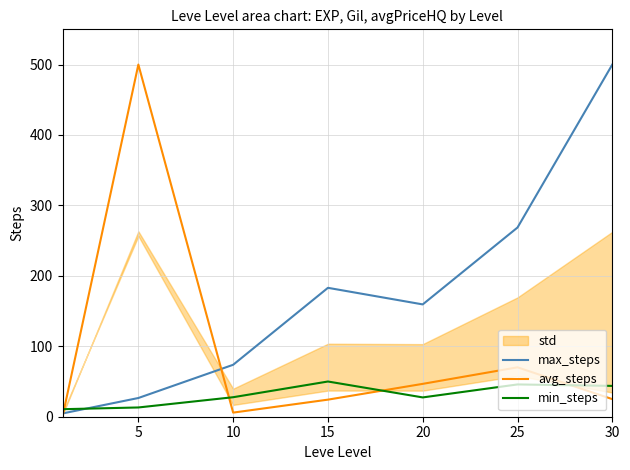

Is the value of avg_steps at 15 greater than the value of min_steps at 20?

No